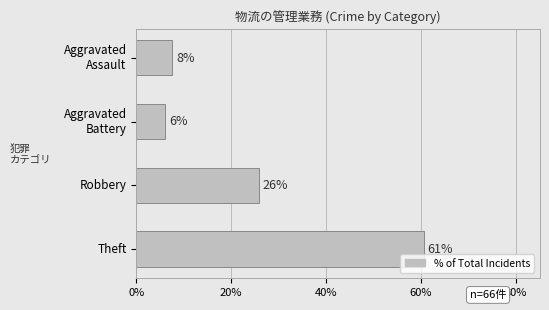

How many bars are there in total?

4